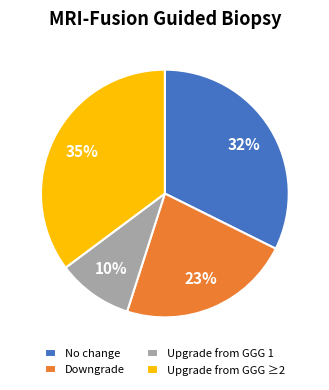

Rank the categories by value from lowest to highest.

Upgrade from GGG 1, Downgrade, No change, Upgrade from GGG ≥2